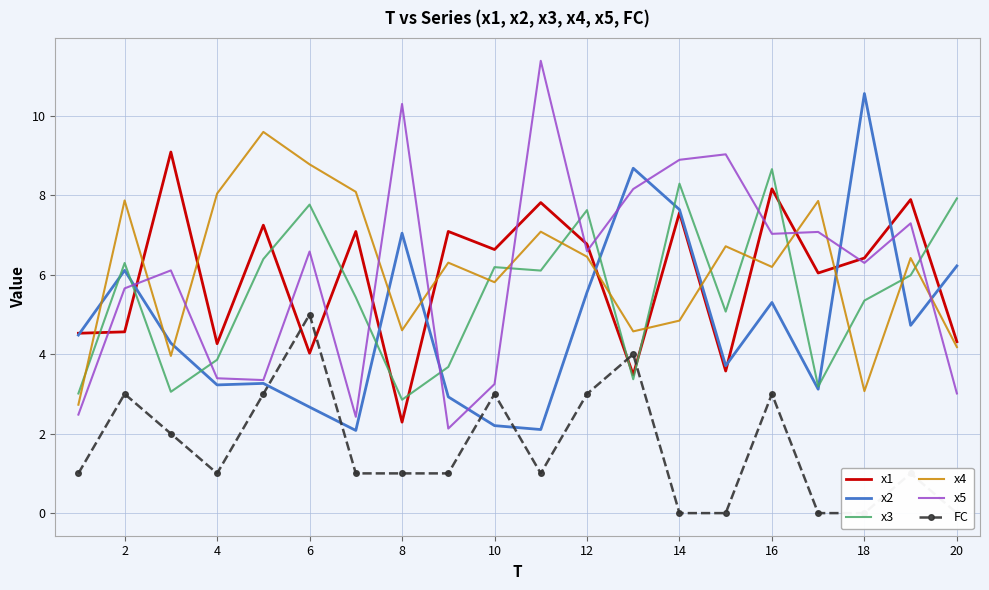

After their last crossing, which series has the higher values: x5 or x4?

x4